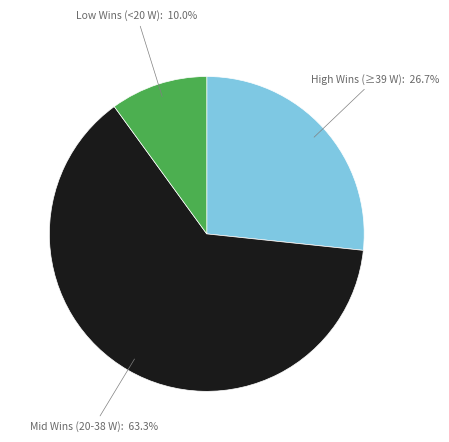

Does any single category account for the majority?

Yes